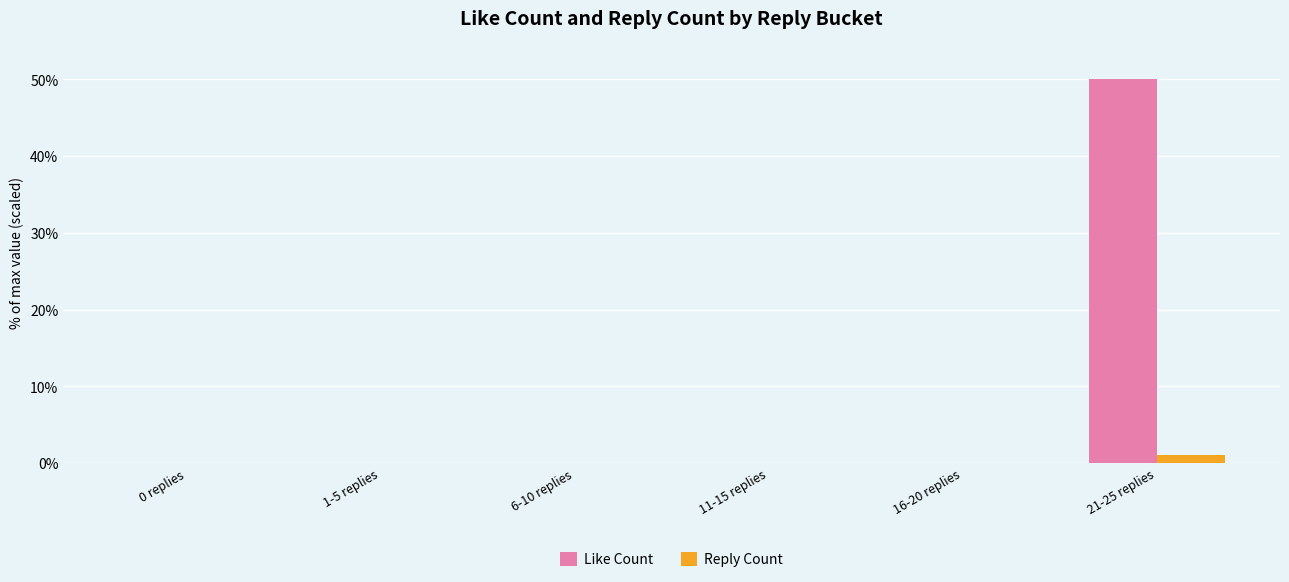

What is the maximum value shown in the chart?

50.0